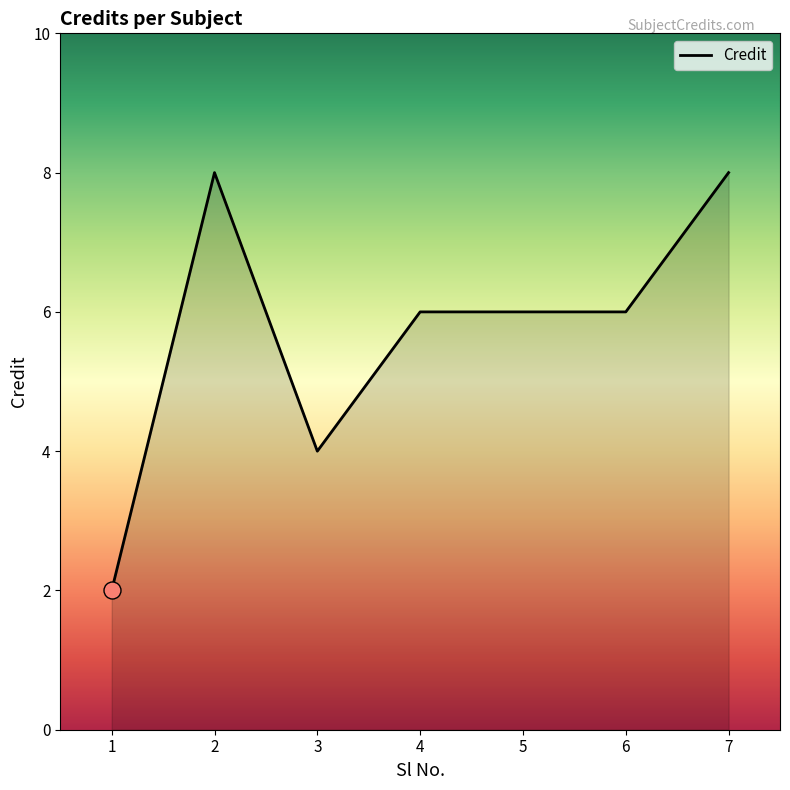

Approximately how many times larger is the value at 4 compared to 3?

1.5